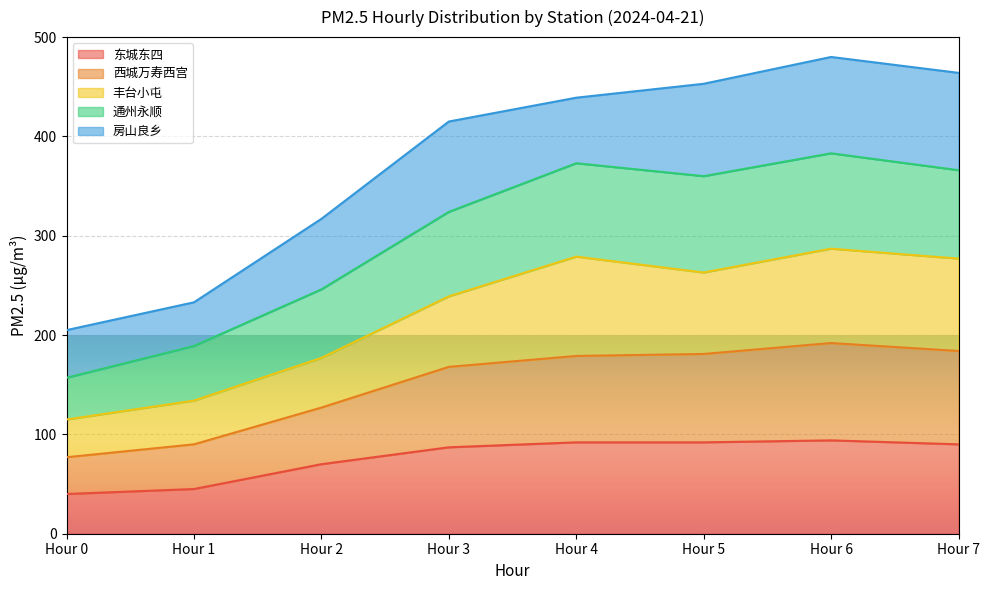

What is the value of the 通州永顺 point at the 5th from the left?

373